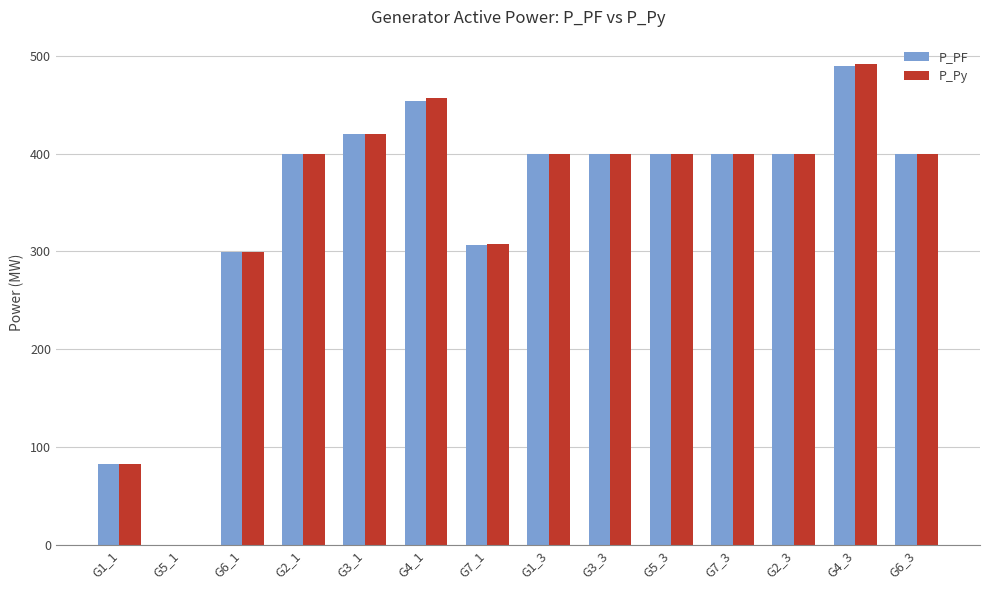

What is the total value across all series at G4_1?

910.6